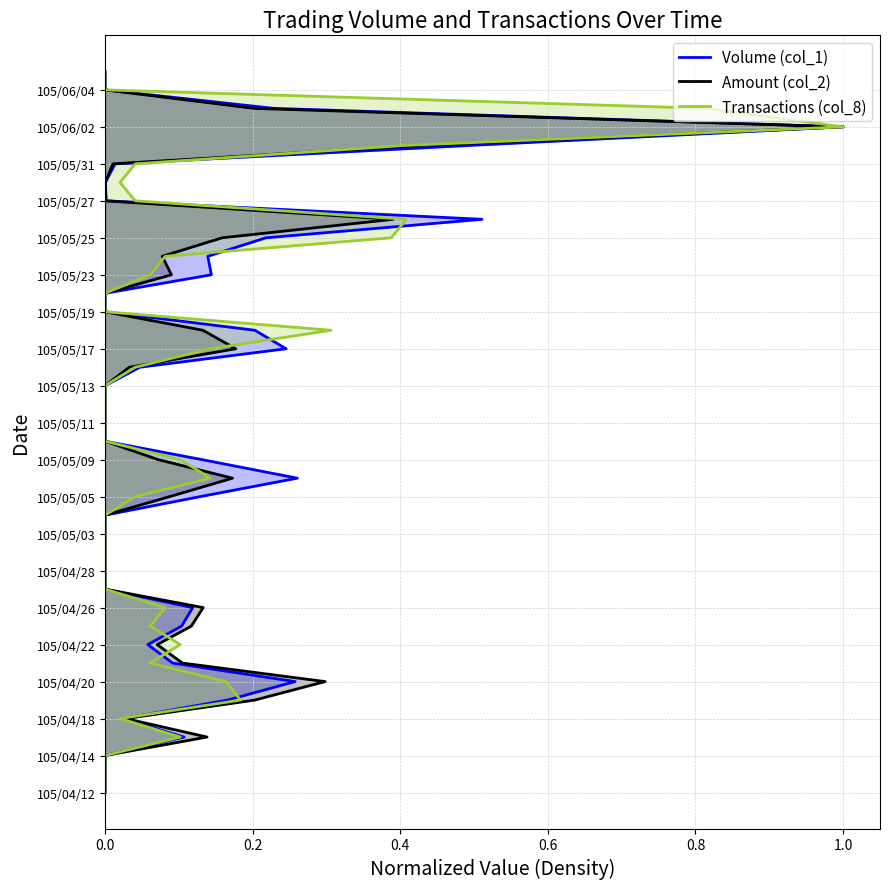

Rank the series by their maximum value, from lowest to highest.

Volume (col_1), Amount (col_2), Transactions (col_8)